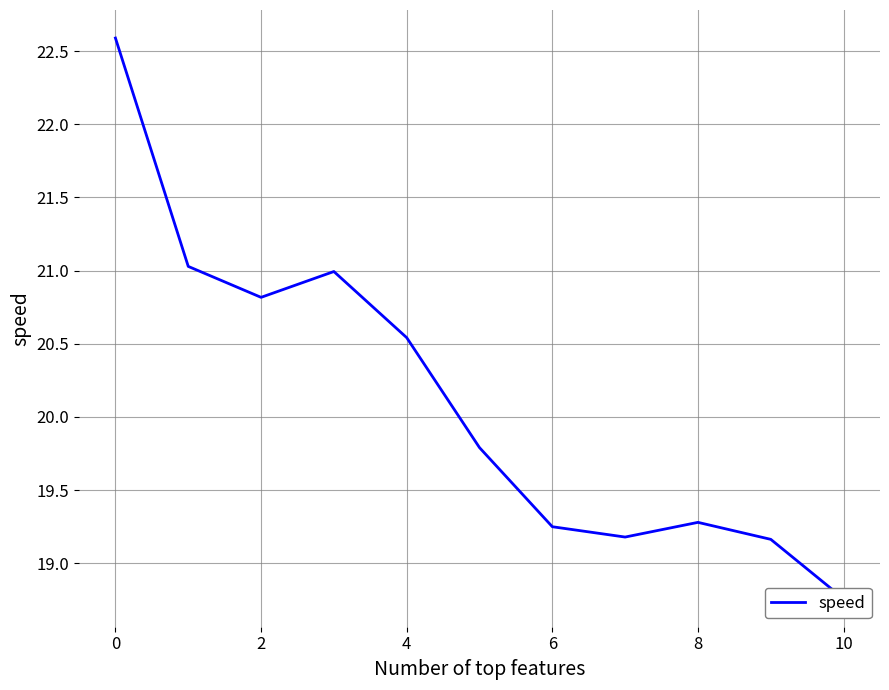

Reading right to left, what are all the values shown in this chart?

18.8	19.2	19.3	19.2	19.2	19.8	20.5	21.0	20.8	21.0	22.6